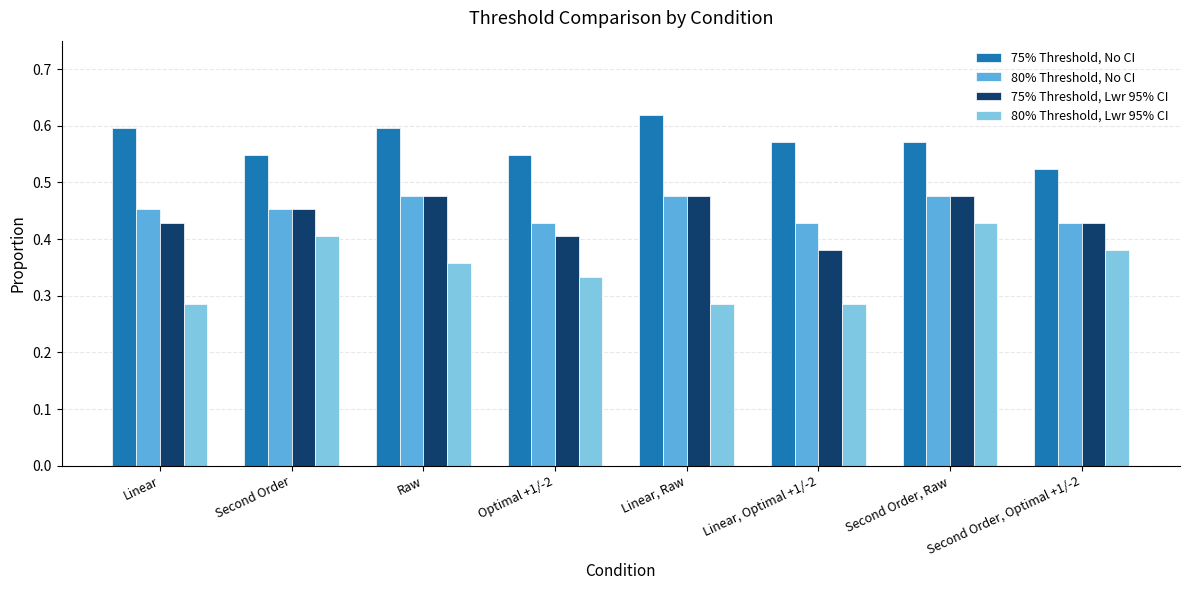

Which label corresponds to the largest value in the chart?

Linear, Raw